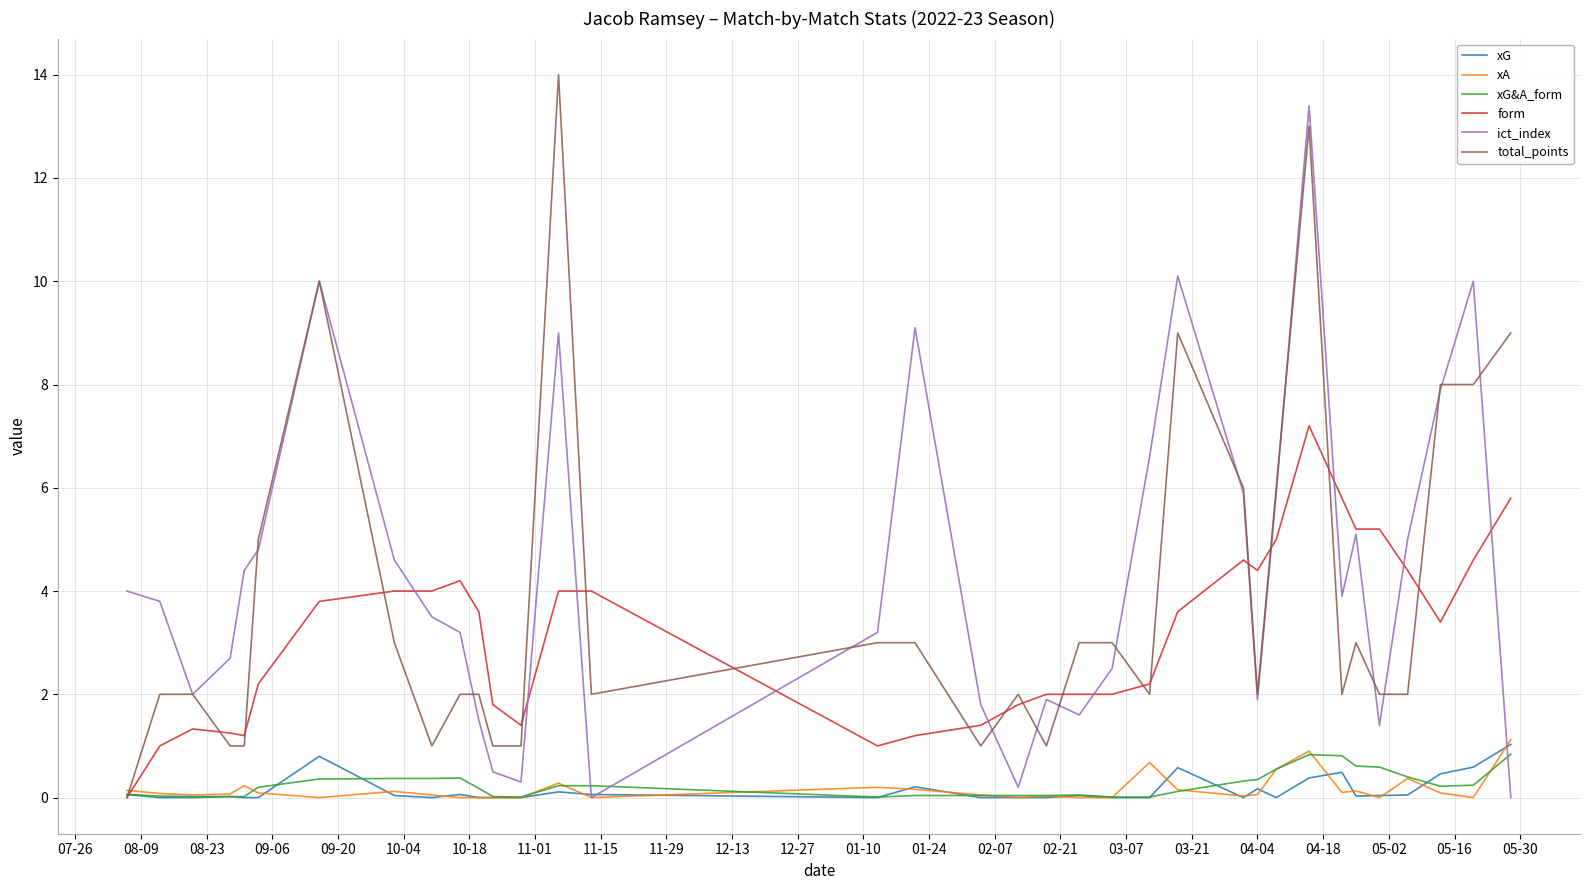

What is the difference between the maximum and minimum values in the xA series?

1.1